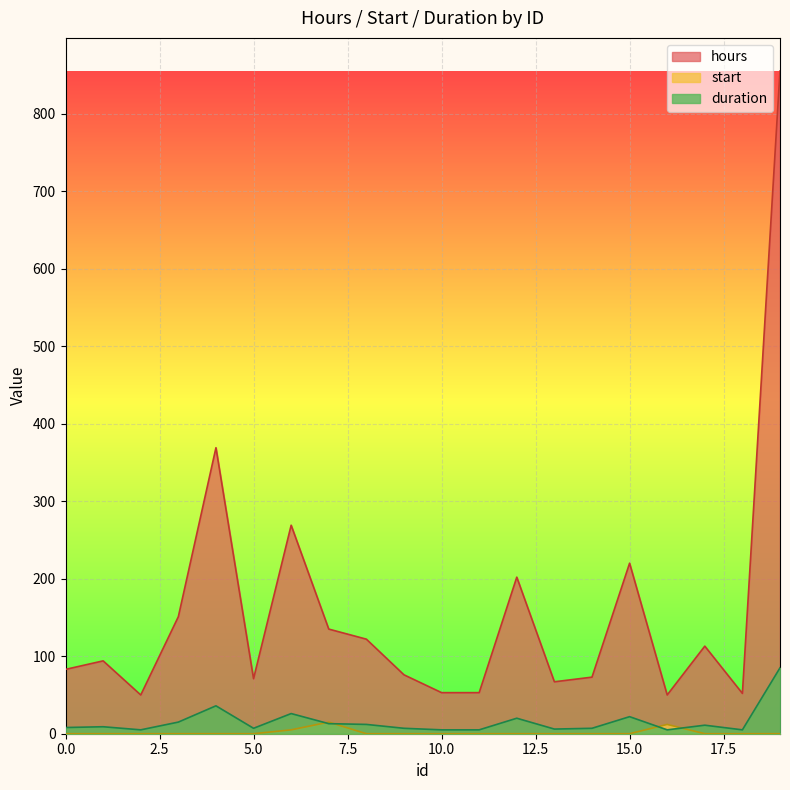

How many data points does each series have?

20